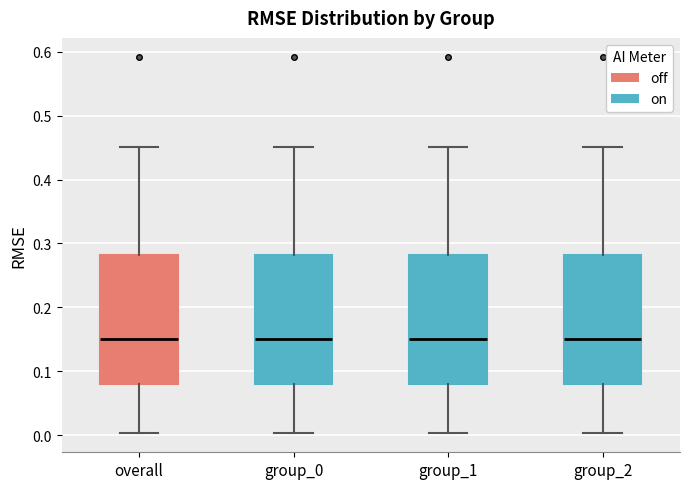

Reading left to right, read every box against the y-axis: the position of its median line, the range the box covers, and the ends of its whiskers. The values are not printed on the chart, so give them approximately, as read against the axis.

overall: median 0.15, box 0.08 to 0.28, whiskers 0.00 to 0.45
group_0: median 0.15, box 0.08 to 0.28, whiskers 0.00 to 0.45
group_1: median 0.15, box 0.08 to 0.28, whiskers 0.00 to 0.45
group_2: median 0.15, box 0.08 to 0.28, whiskers 0.00 to 0.45